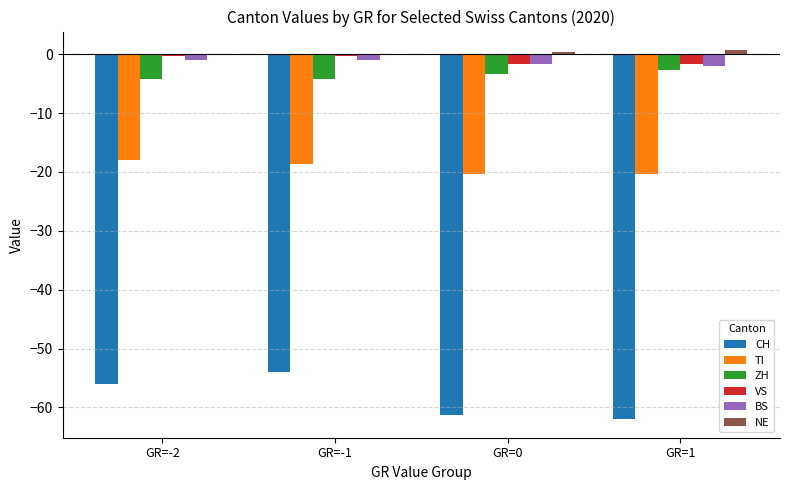

At which label does CH reach its peak?

GR=-1